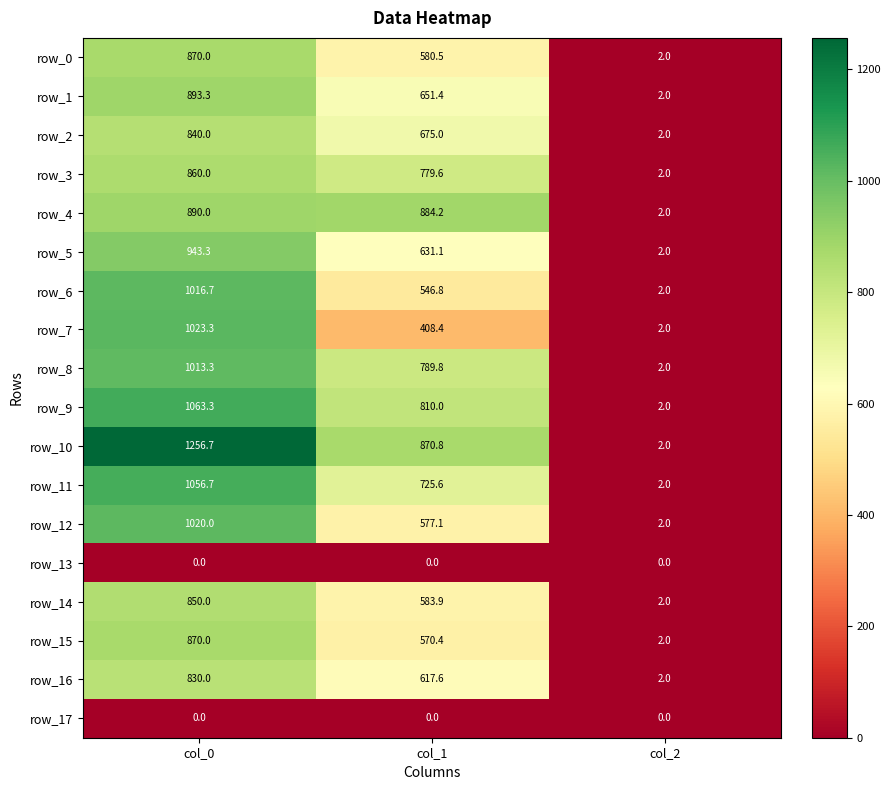

Rank the categories by row_6 value from lowest to highest.

col_2, col_1, col_0